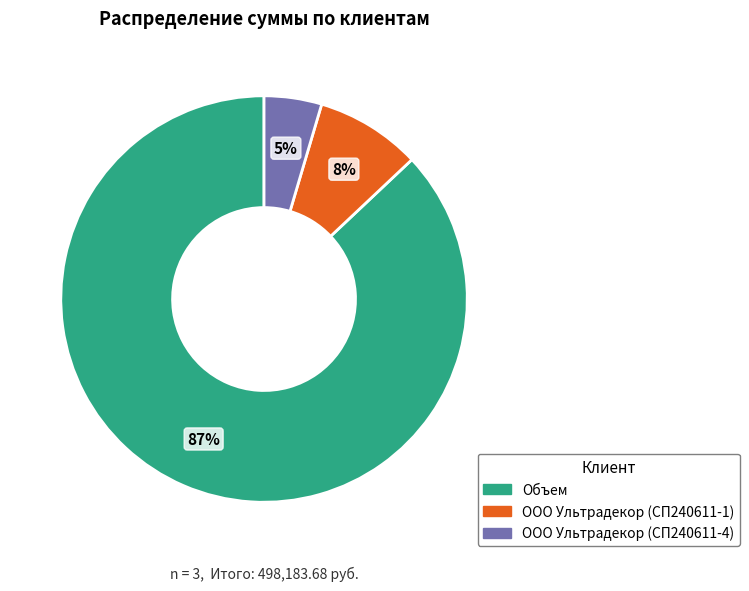

Is there a majority slice in this chart?

Yes